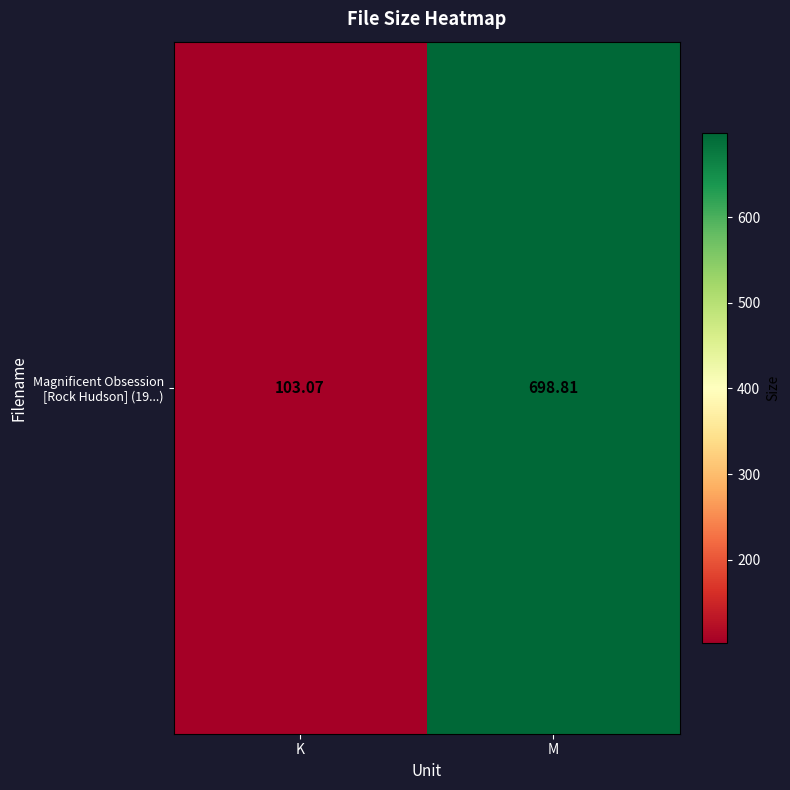

What is the sum of the values at K and M?

801.9